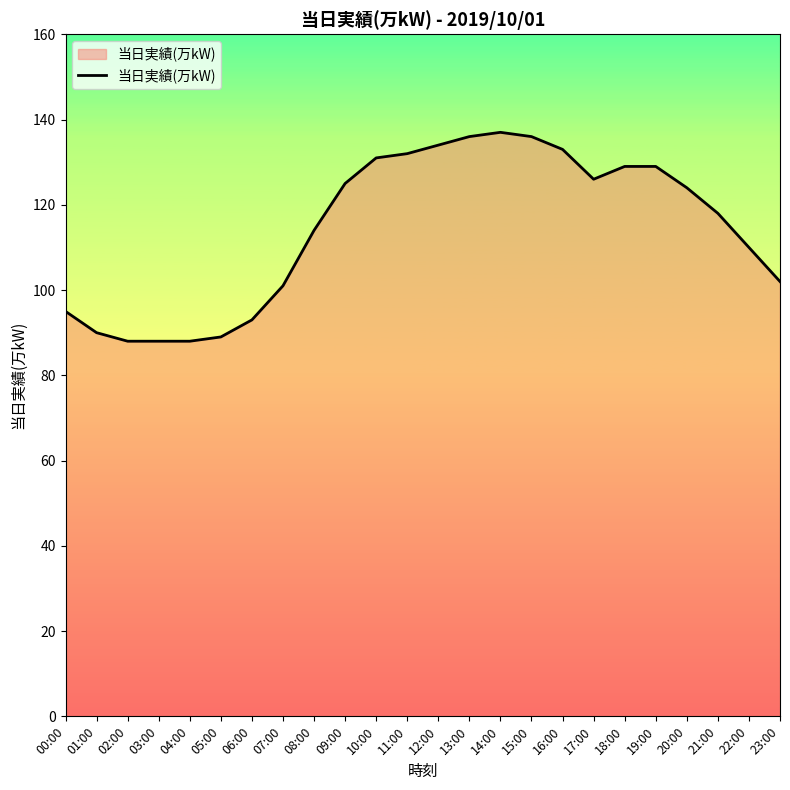

What is the maximum value shown in the chart?

137